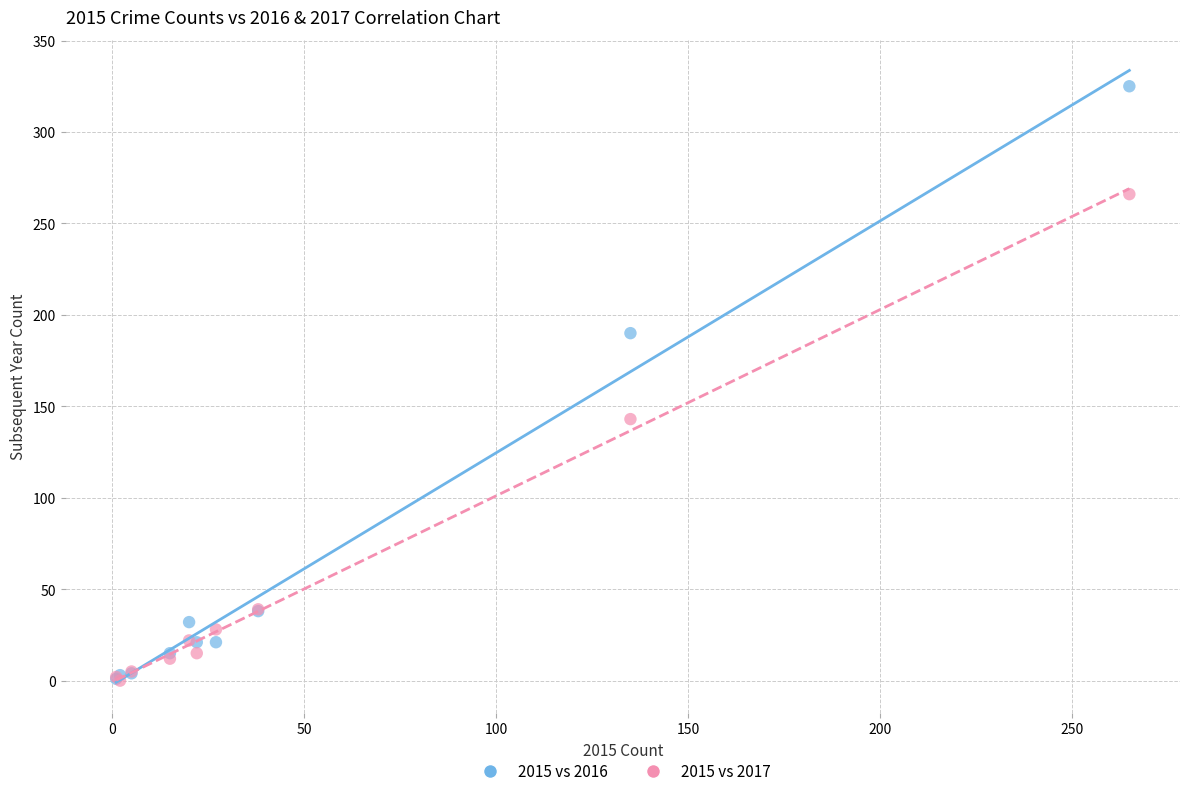

In the 2015 vs 2016 series, what Y value is closest to 163?

190